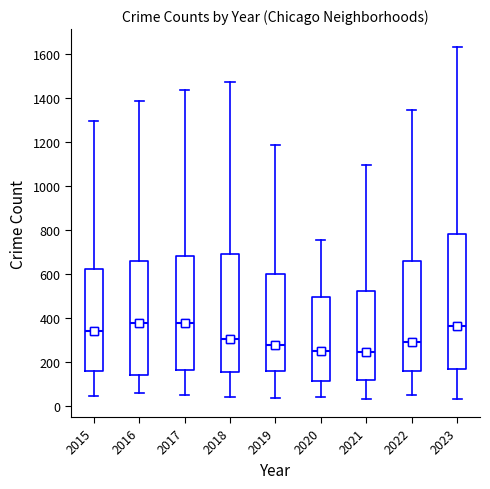

Comparing the boxes themselves (not the whiskers), which one is the tallest?

2023